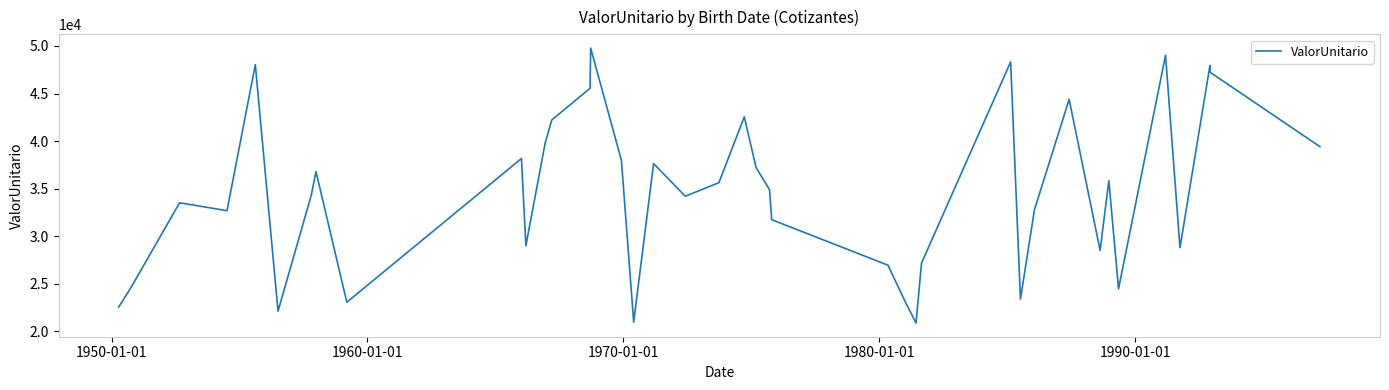

What is the minimum value shown in the chart?

20894.5